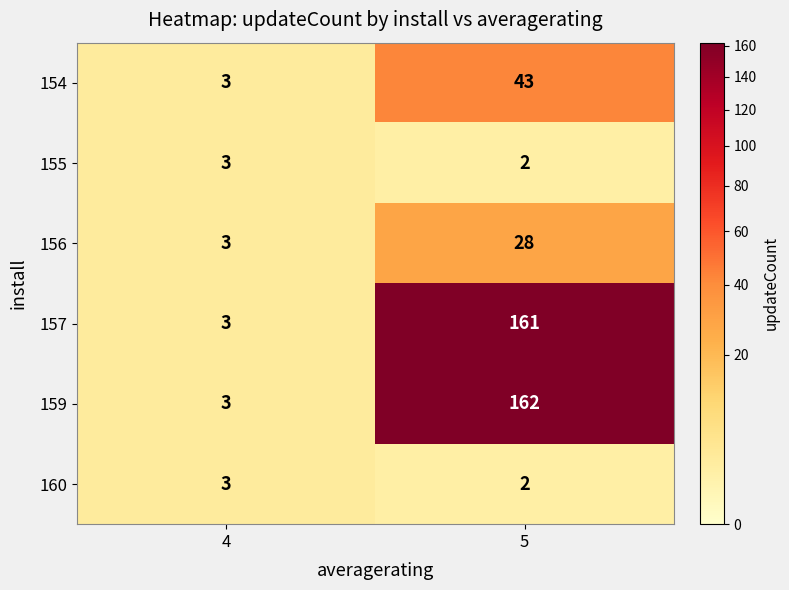

Is it true that 160 equals 1 at 4?

False